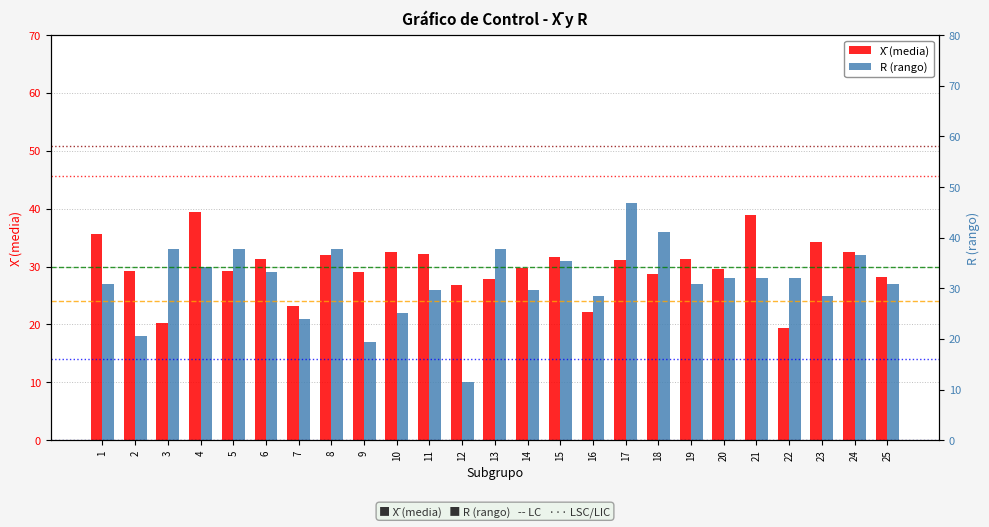

What is the maximum value shown in the chart?

41.0